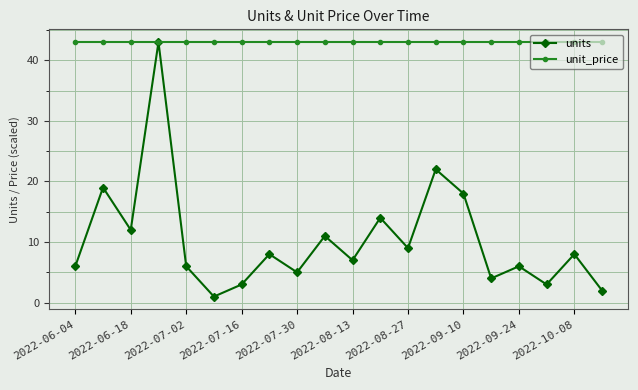

Rank the series by their average value, from lowest to highest.

units, unit_price